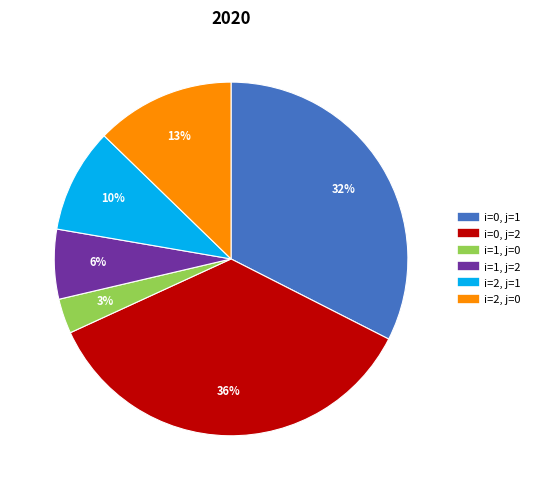

To the nearest percent, what is the average slice percentage?

17%